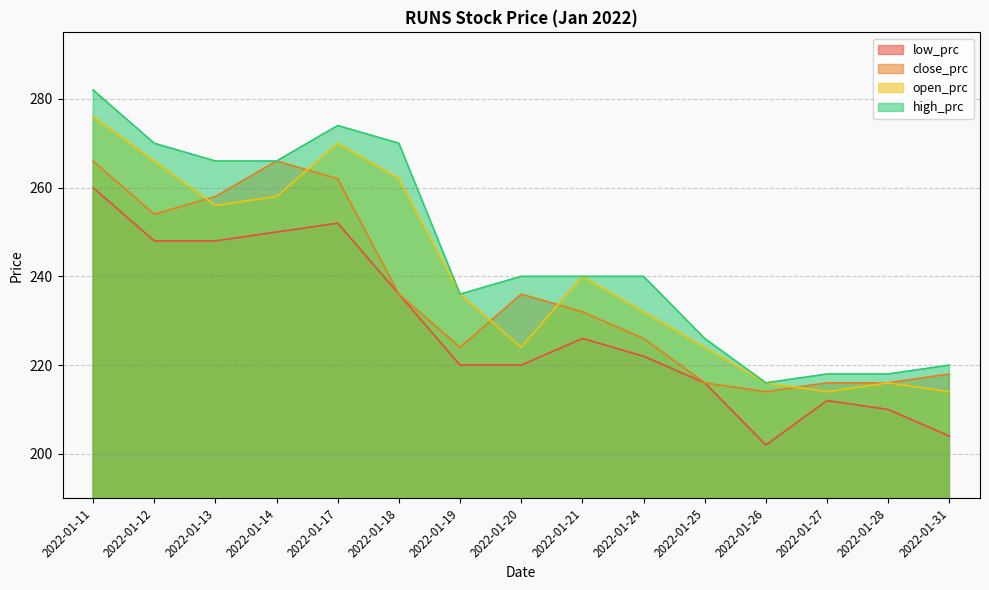

Count the number of data series in this chart.

4